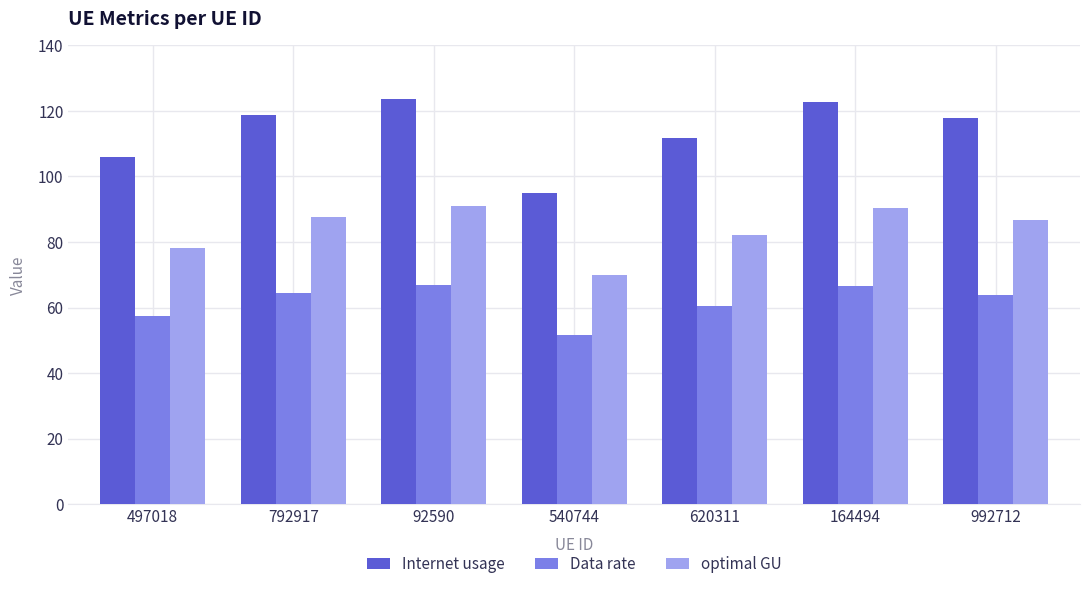

Is the value of Data rate at 620311 greater than the value of optimal GU at 620311?

No